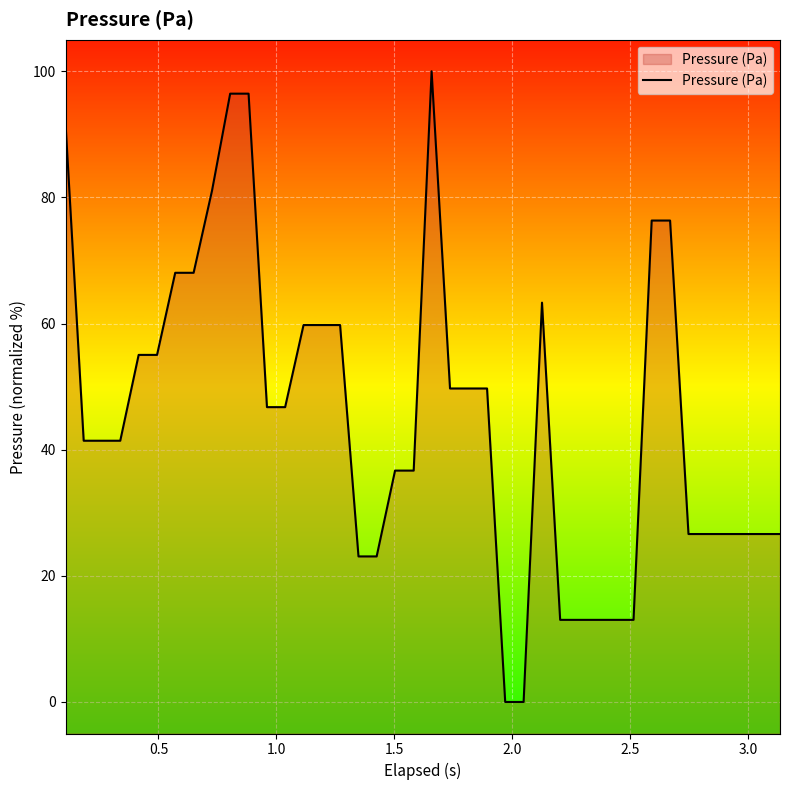

What is the difference between the maximum and minimum values?

100.0